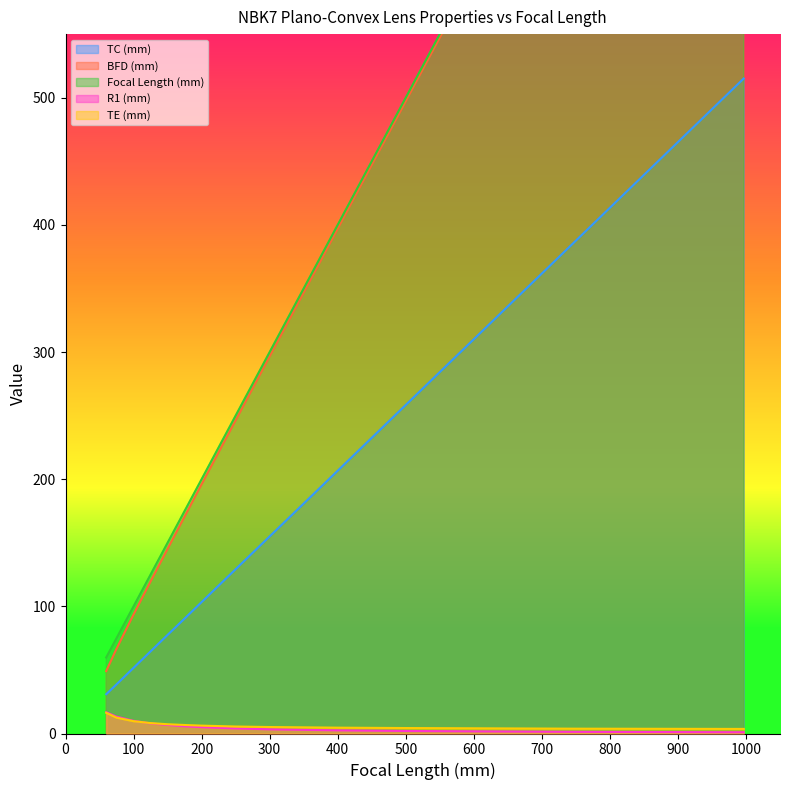

True or false: R1 (mm) and TC (mm) cross at least once.

False